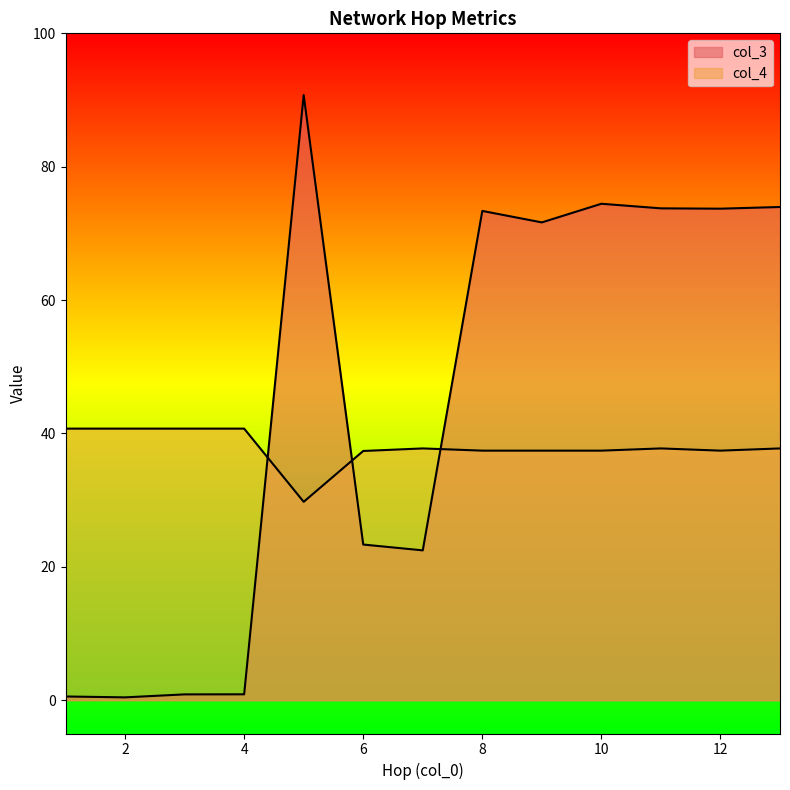

Which category has the lowest value in the col_3 series?

2